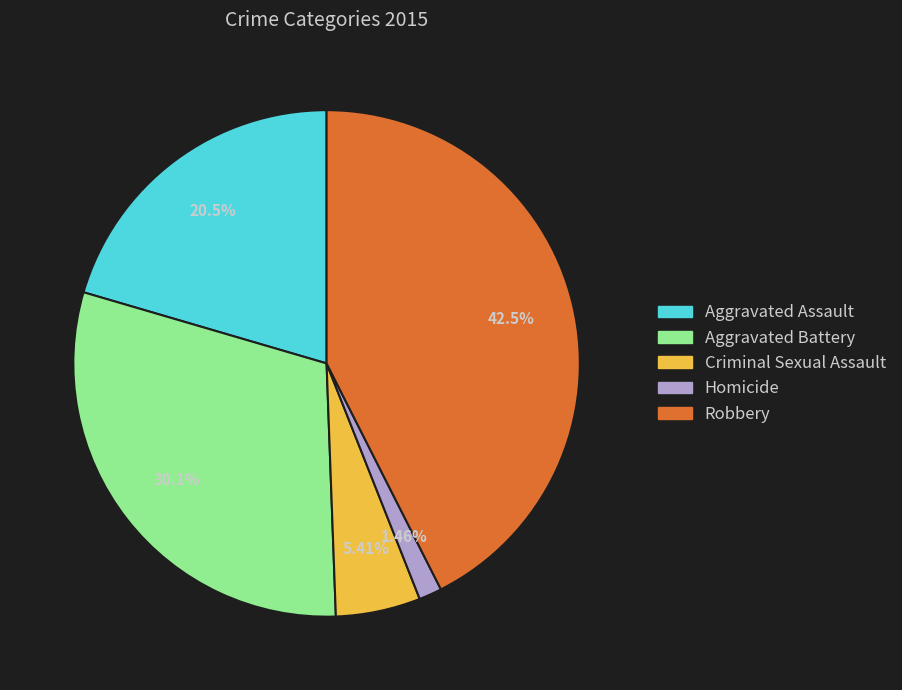

Between Homicide and Aggravated Assault, which is larger?

Aggravated Assault